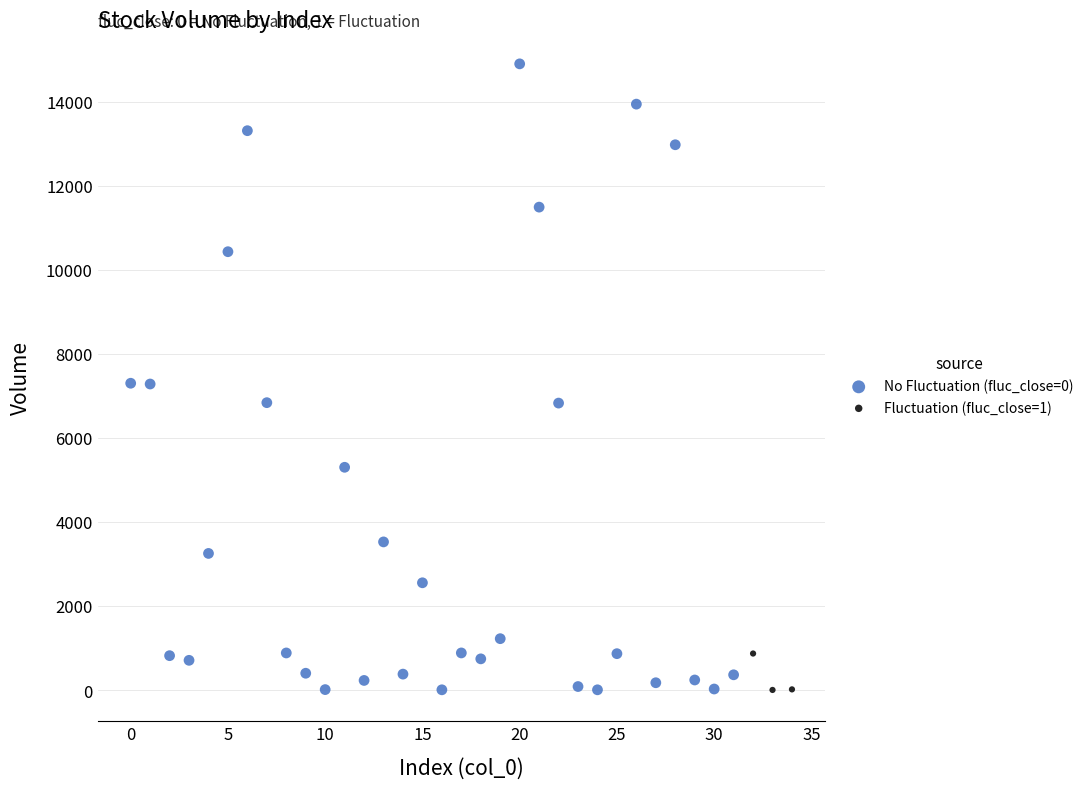

Which series reaches the maximum Y coordinate?

No Fluctuation (fluc_close=0)